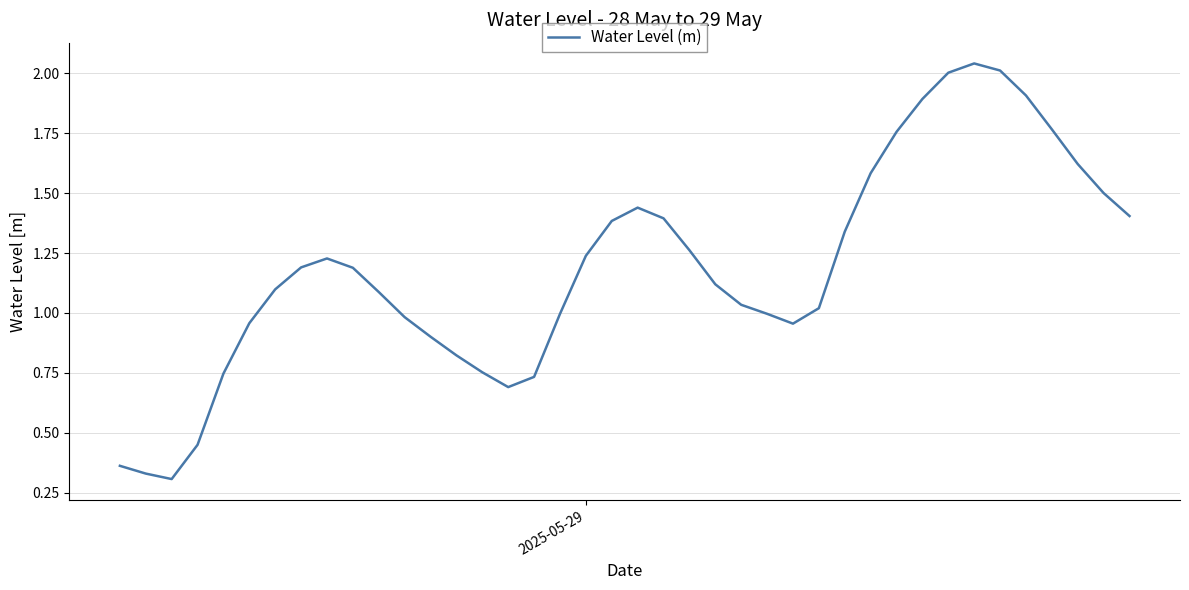

True or false: there are more than 0 points higher than both neighbors.

True